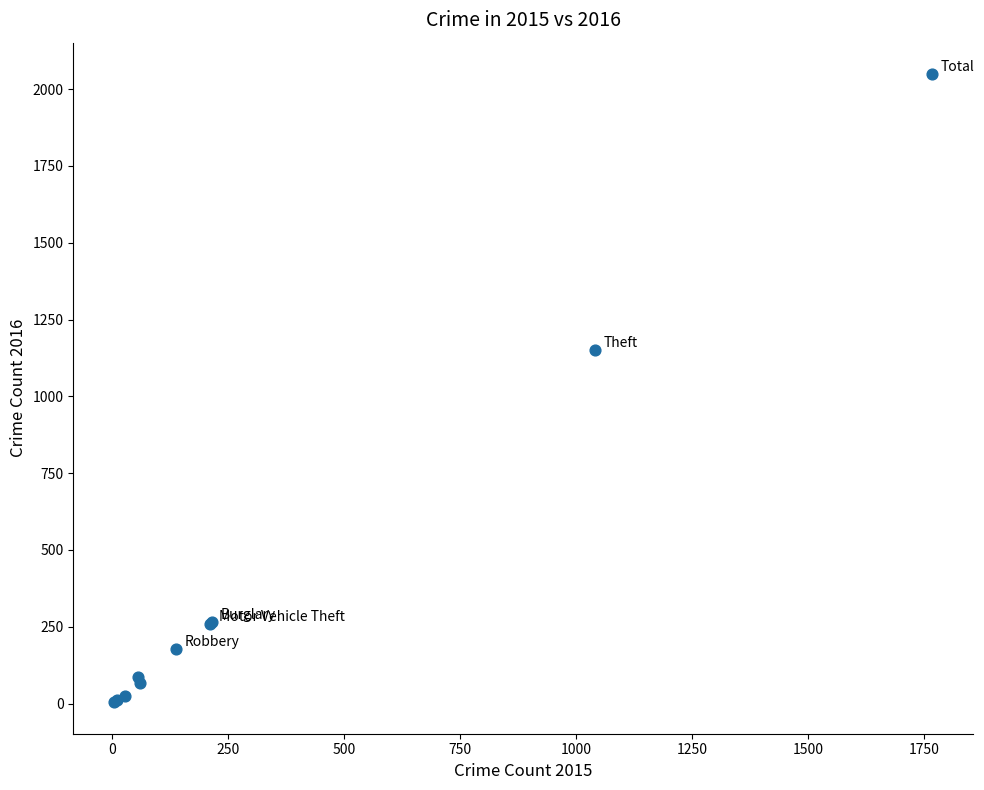

What Y value in the scatter plot is closest to 1026?

1151